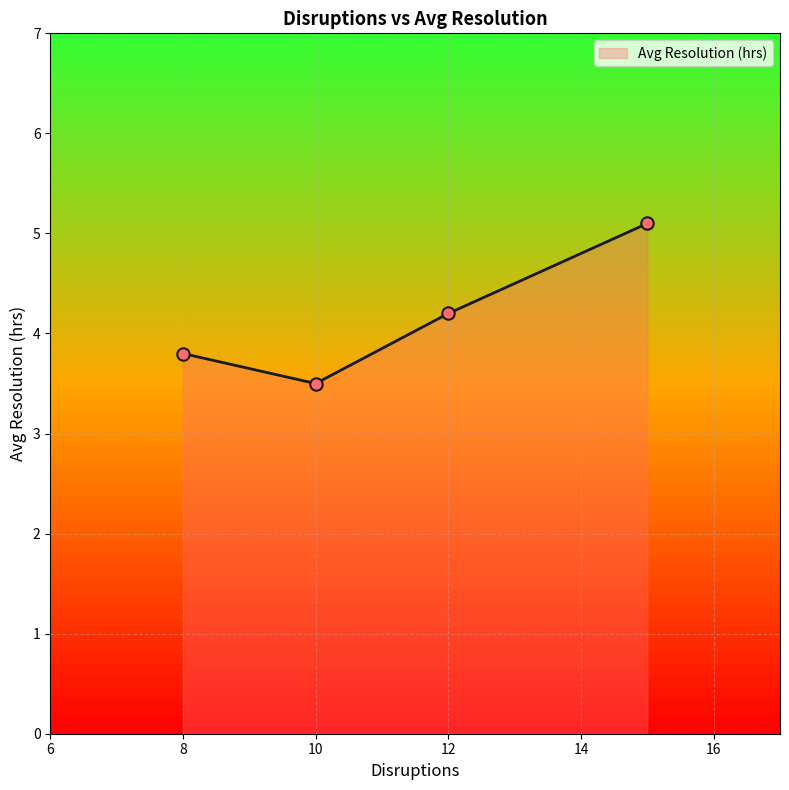

How many interior local valleys (lower than both neighbors) does the data have?

1